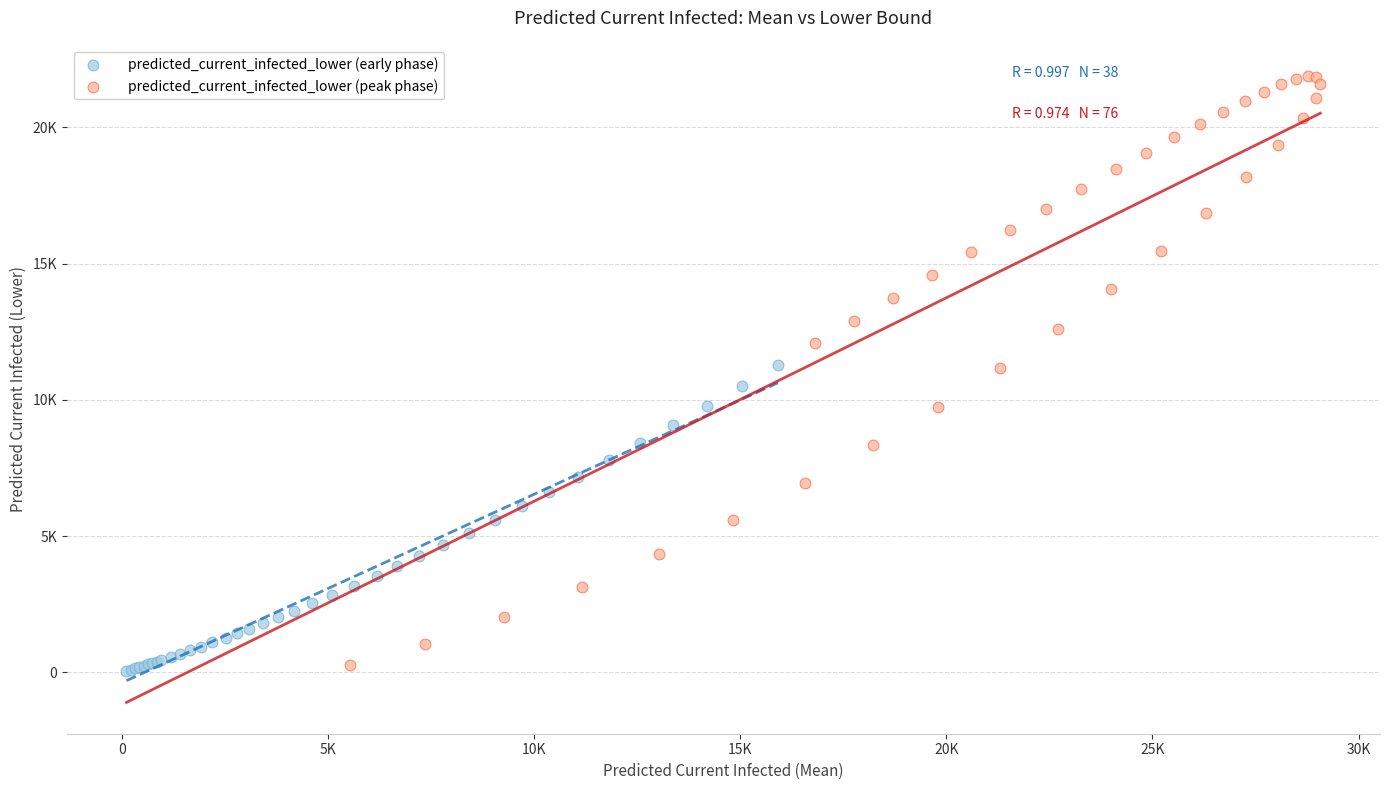

Which series contains the highest Y value?

predicted_current_infected_lower (peak phase)